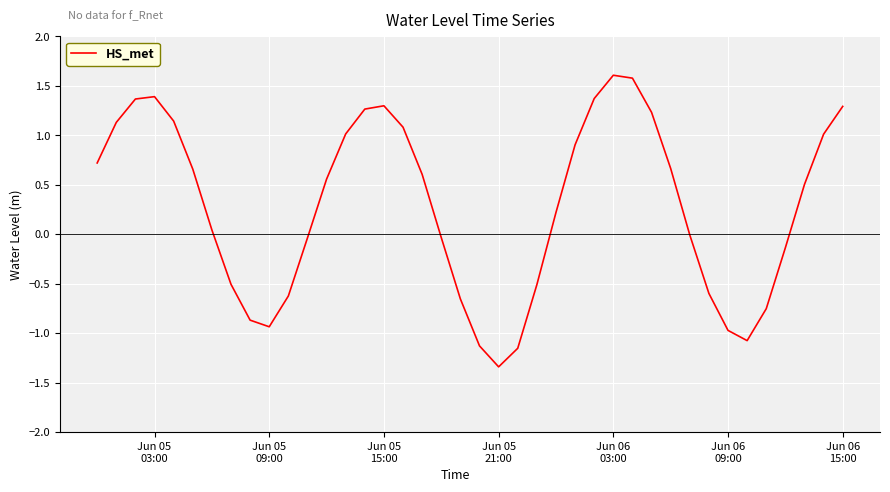

What is the difference between the maximum and minimum values?

2.9